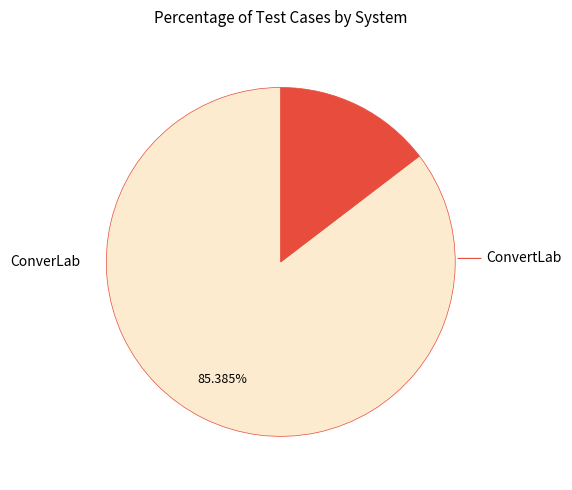

To the nearest percent, what is the combined percentage of ConverLab and ConvertLab?

100%